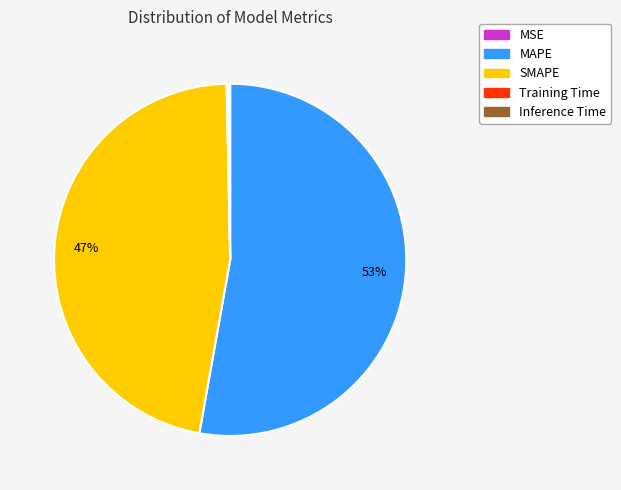

The MAPE slice represents 53% of the pie. True or false?

True